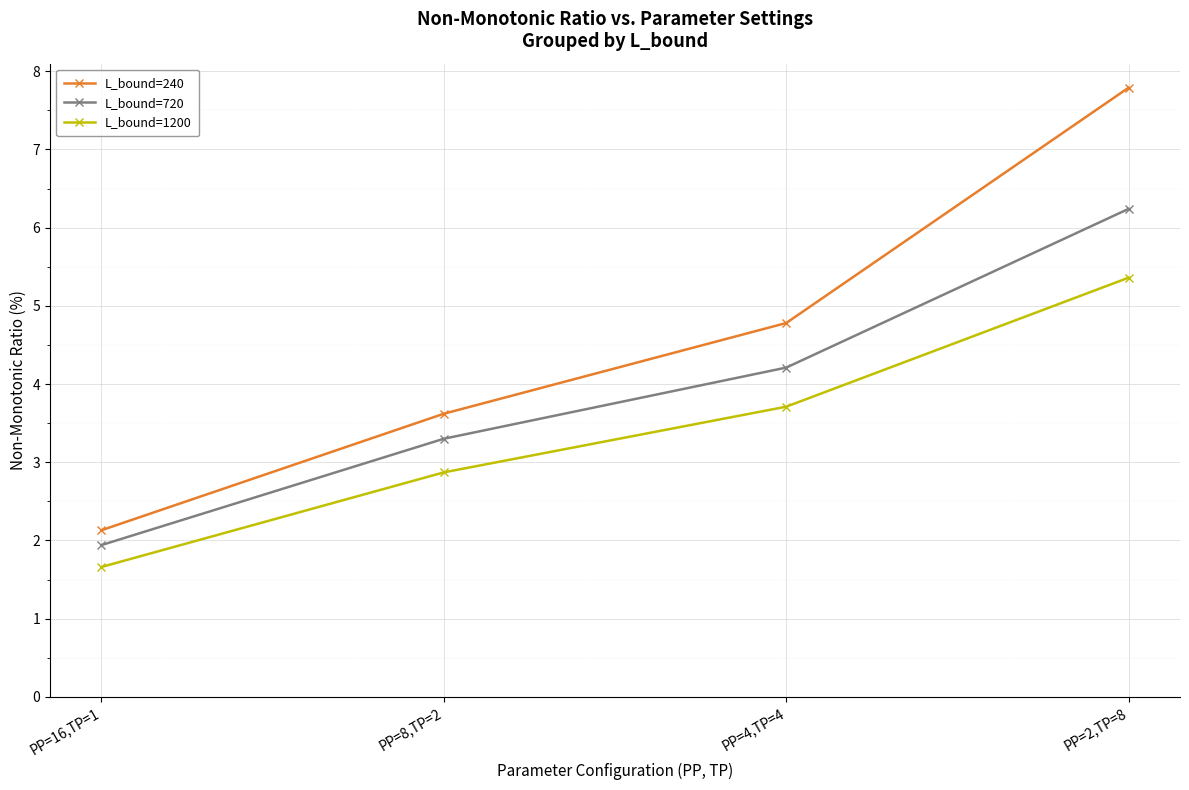

The L_bound=240 series shows 6.8 at PP=4,TP=4. True or false?

False